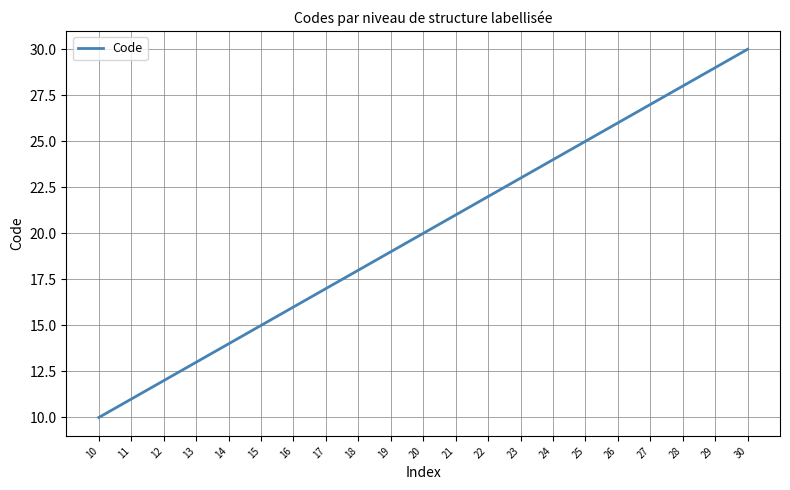

True or false: the data shows 7 at 15.

False